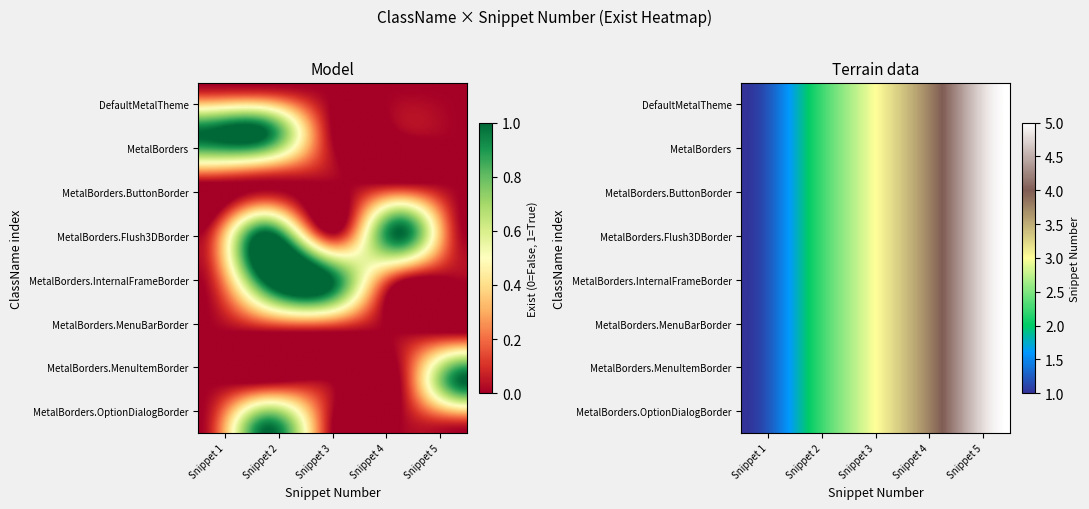

At which label is MetalBorders.InternalFrameBorder closest to 3?

2